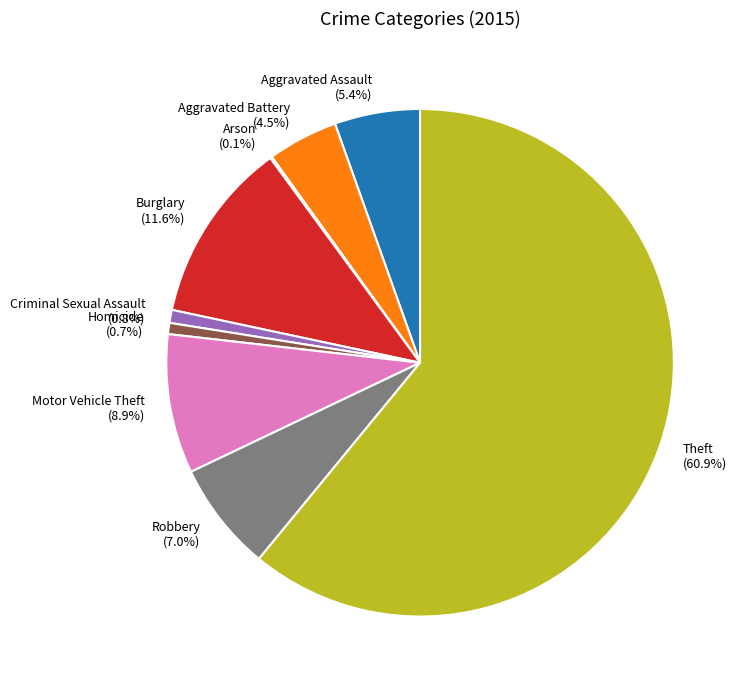

Combined, do Burglary and Aggravated Battery account for over 50%?

No